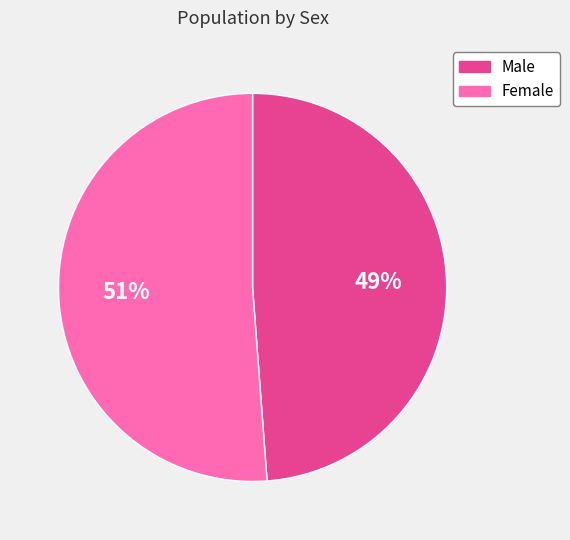

How many segments does this pie chart have?

2